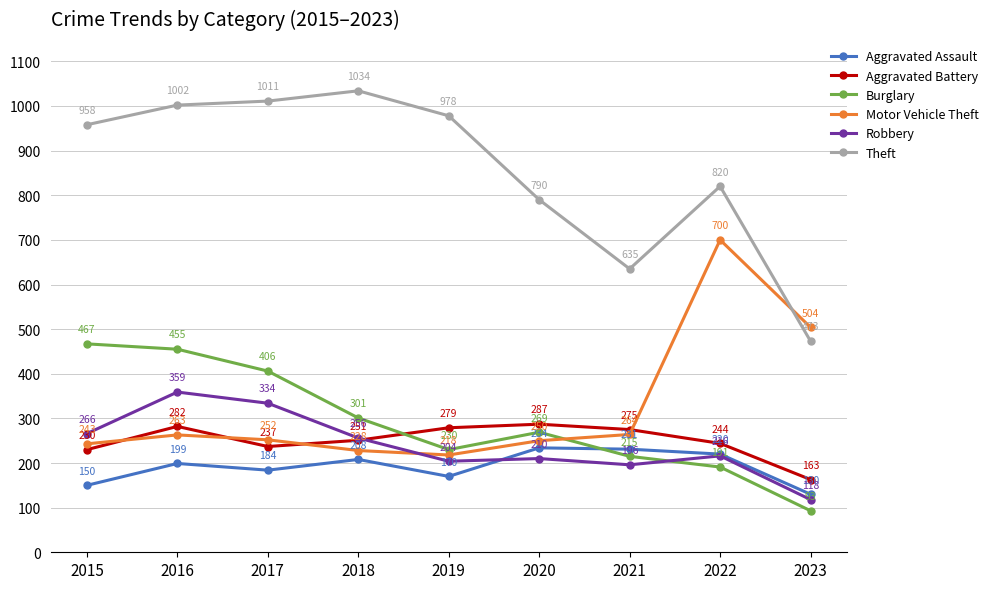

Rank the series by their maximum value, from lowest to highest.

Aggravated Assault, Aggravated Battery, Robbery, Burglary, Motor Vehicle Theft, Theft